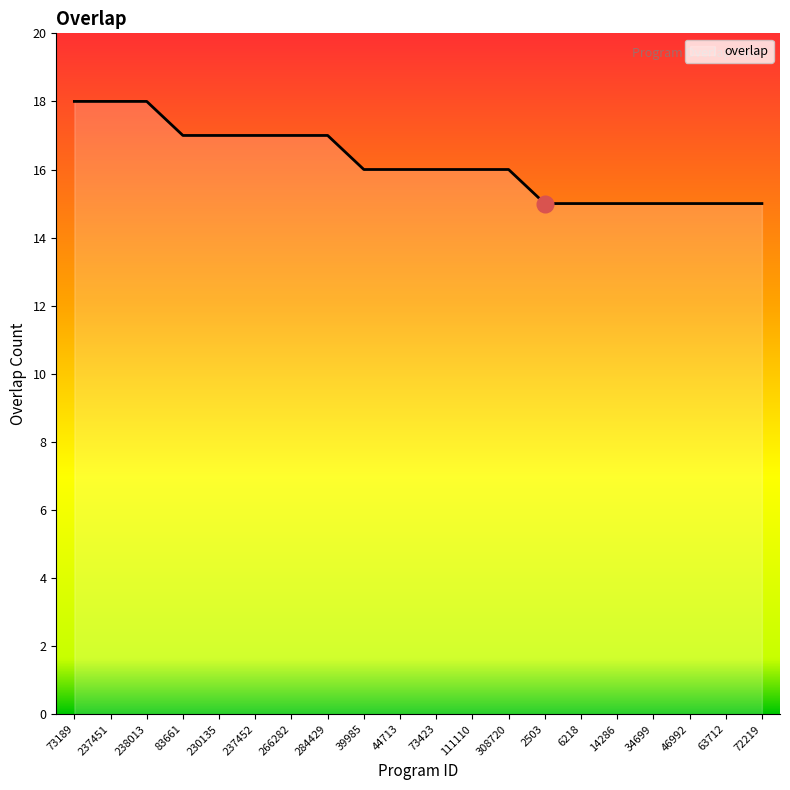

What is the difference between the second highest and minimum values?

3